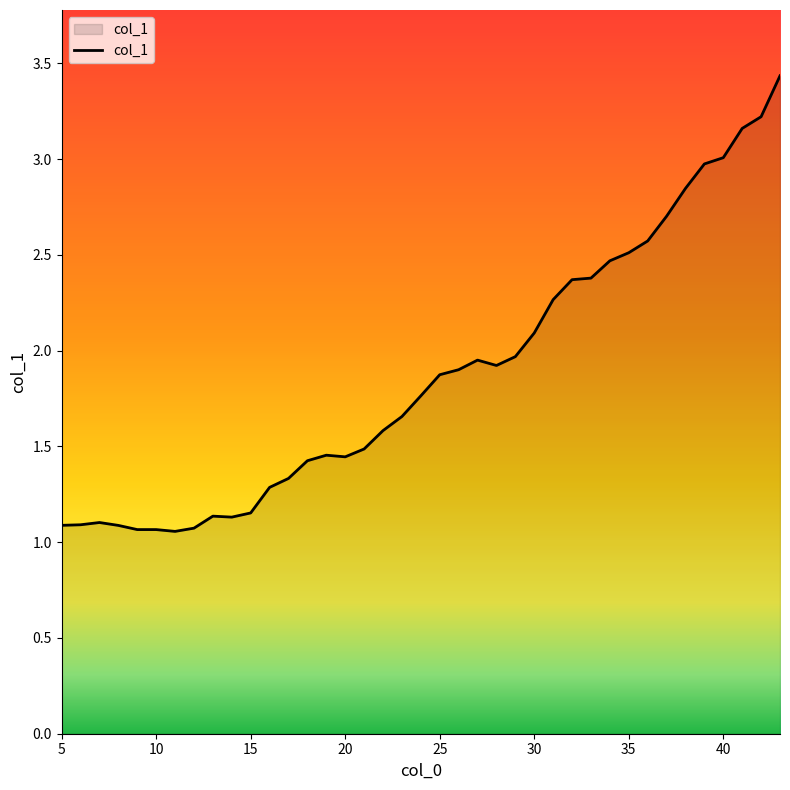

What is the greatest value displayed?

3.4